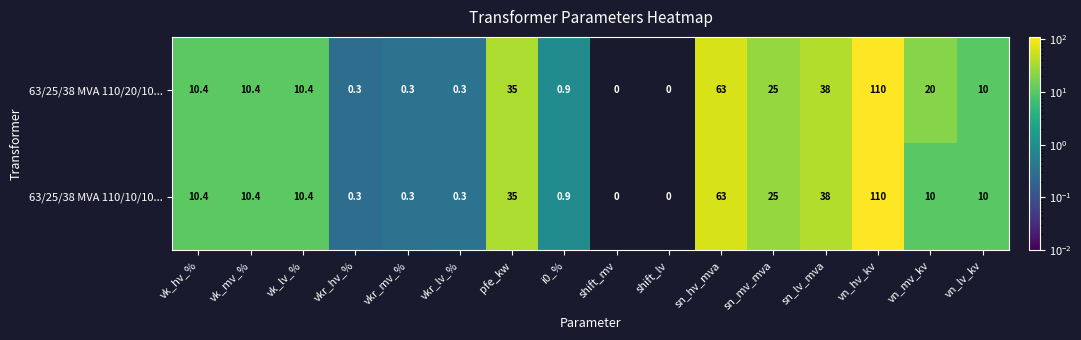

Between i0_% and vn_mv_kv, which series saw the biggest shift?

63/25/38 MVA 110/20/10...